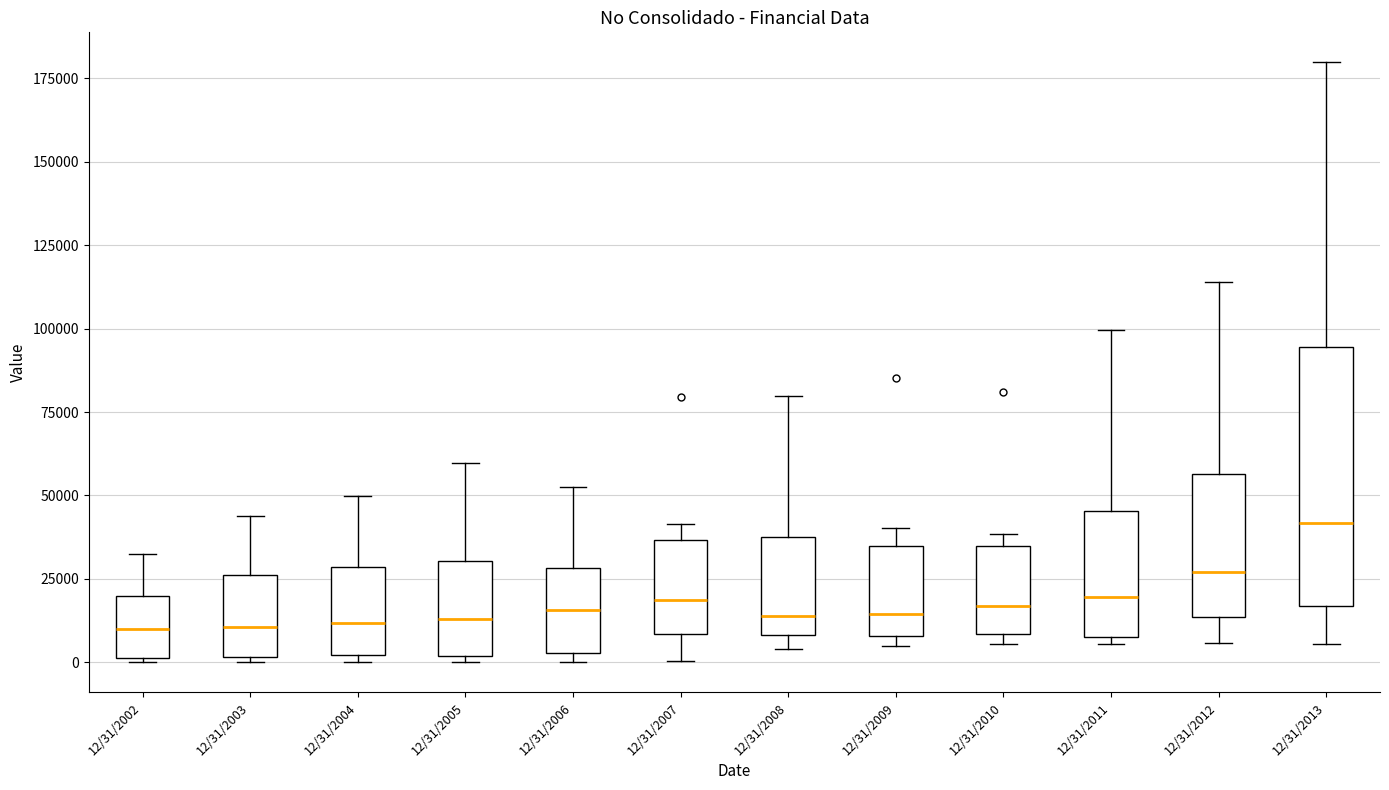

Which box is the tallest, from its lower edge to its upper edge?

12/31/2013